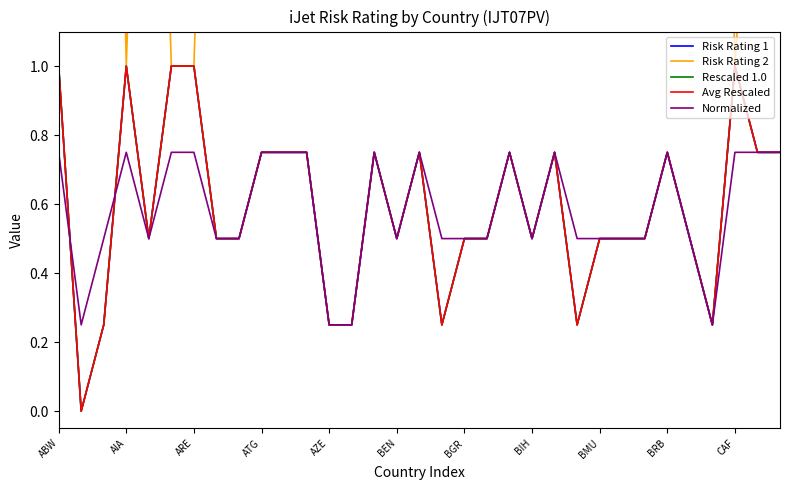

What value does the Normalized series have at 19?

0.5